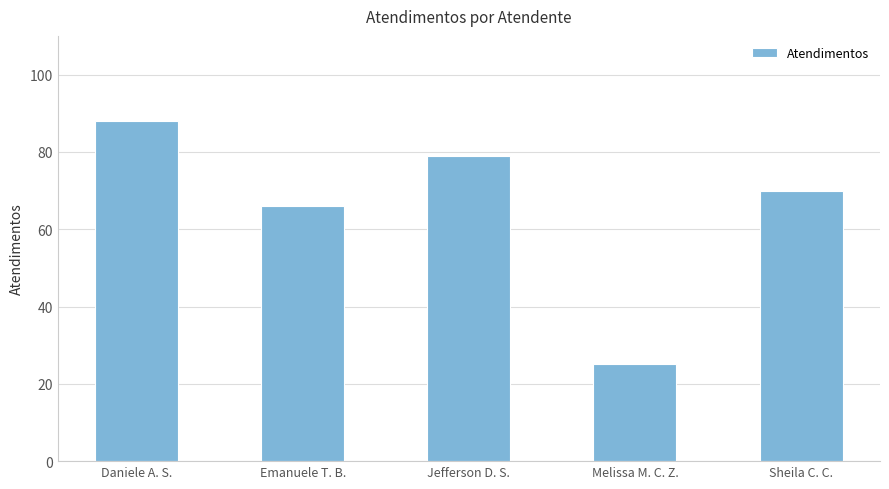

Rank the categories by value from lowest to highest.

Melissa M. C. Z., Emanuele T. B., Sheila C. C., Jefferson D. S., Daniele A. S.